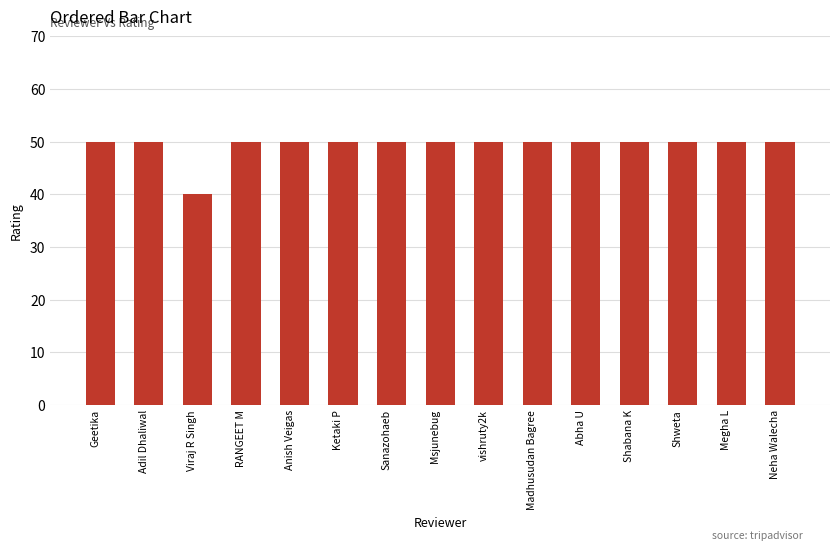

What is the smallest value displayed?

40